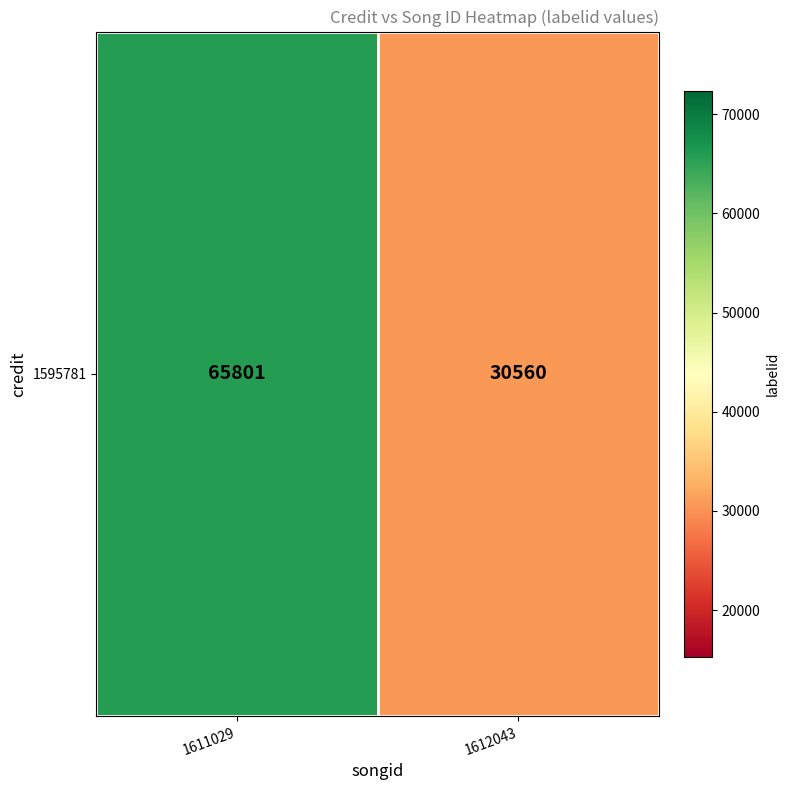

Reading left to right, list all the values displayed in this chart.

65801	30560